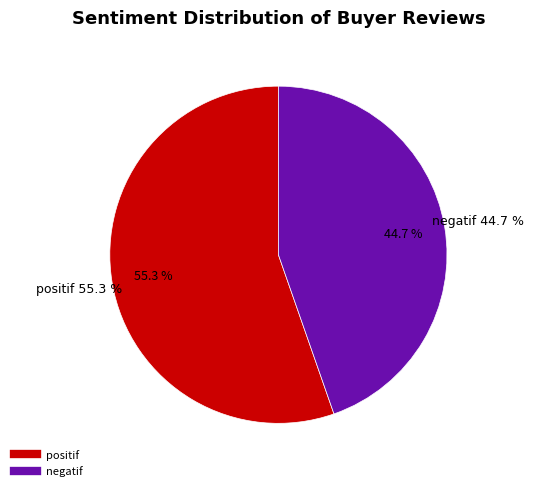

What percentage do positif and negatif together represent?

100.0%